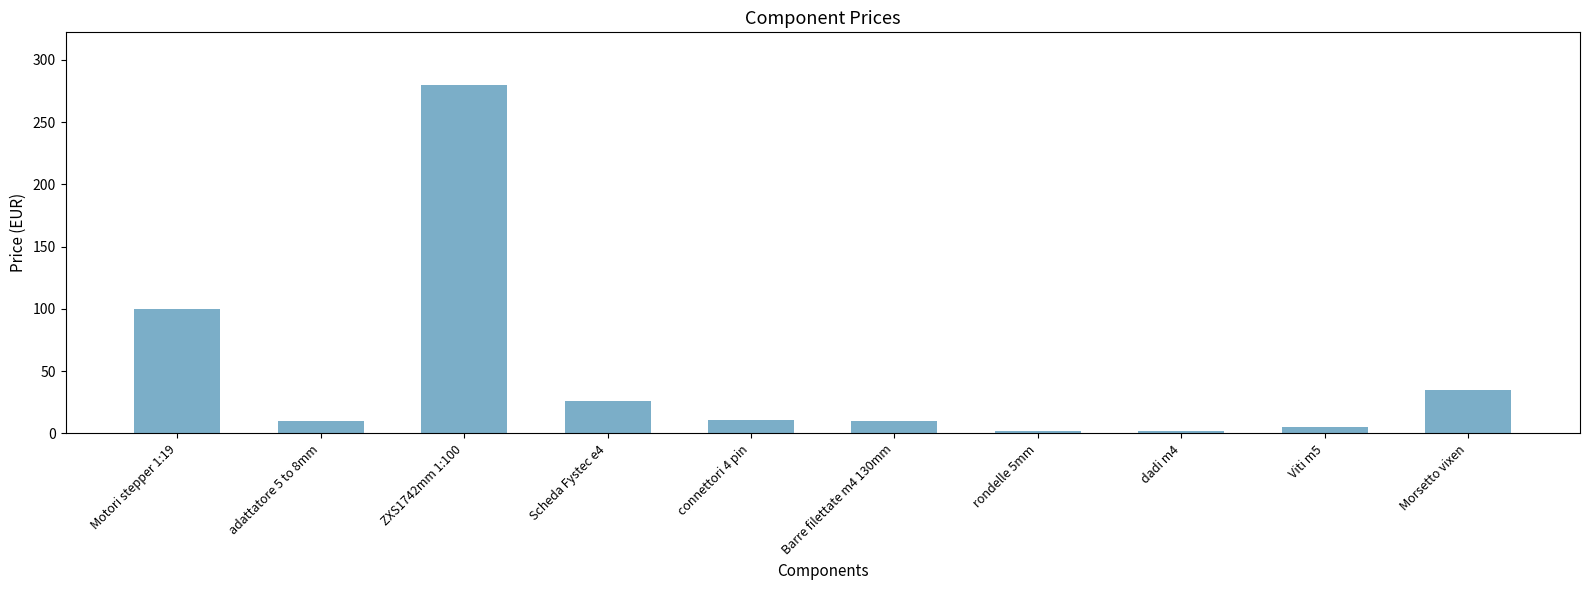

Where is the data nearest to the value 141?

Motori stepper 1:19